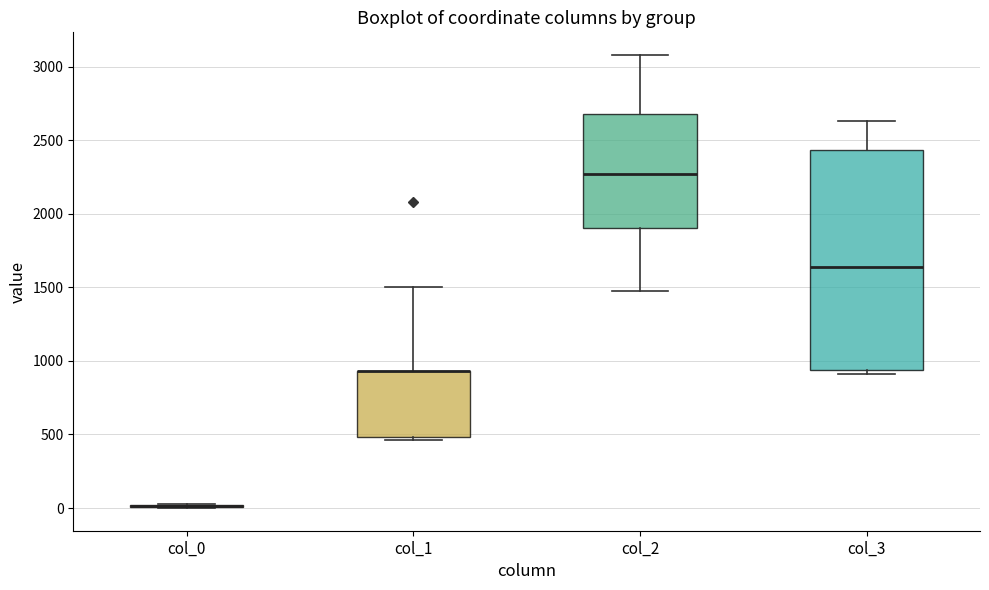

Comparing the boxes themselves (not the whiskers), which one is the tallest?

col_3